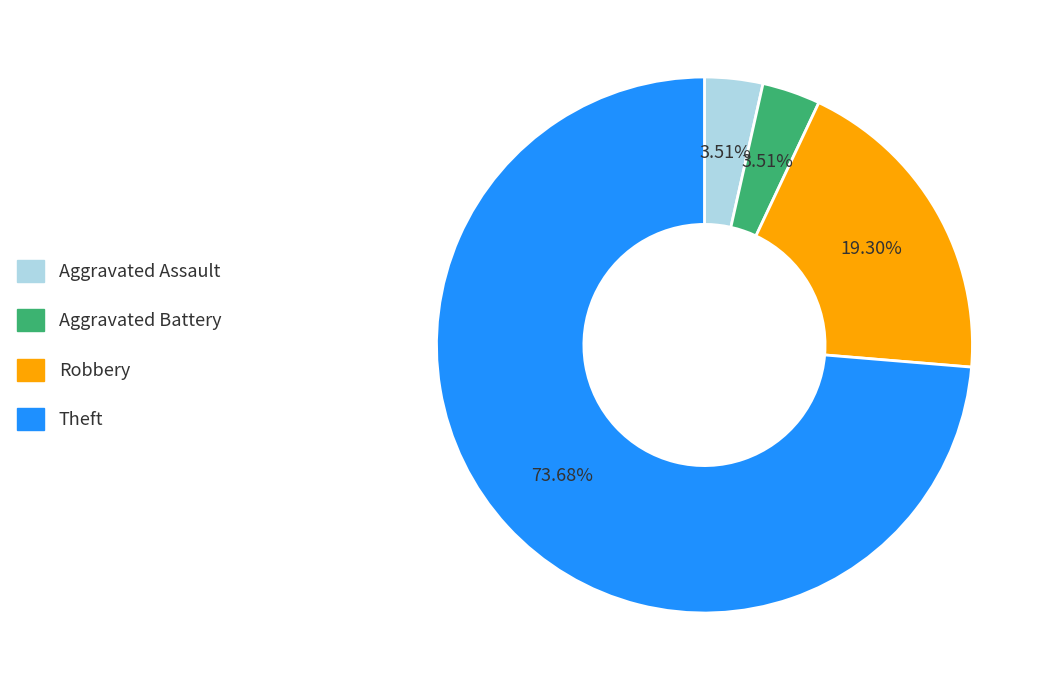

To the nearest percent, what is the difference between the largest and smallest slice percentages?

70%